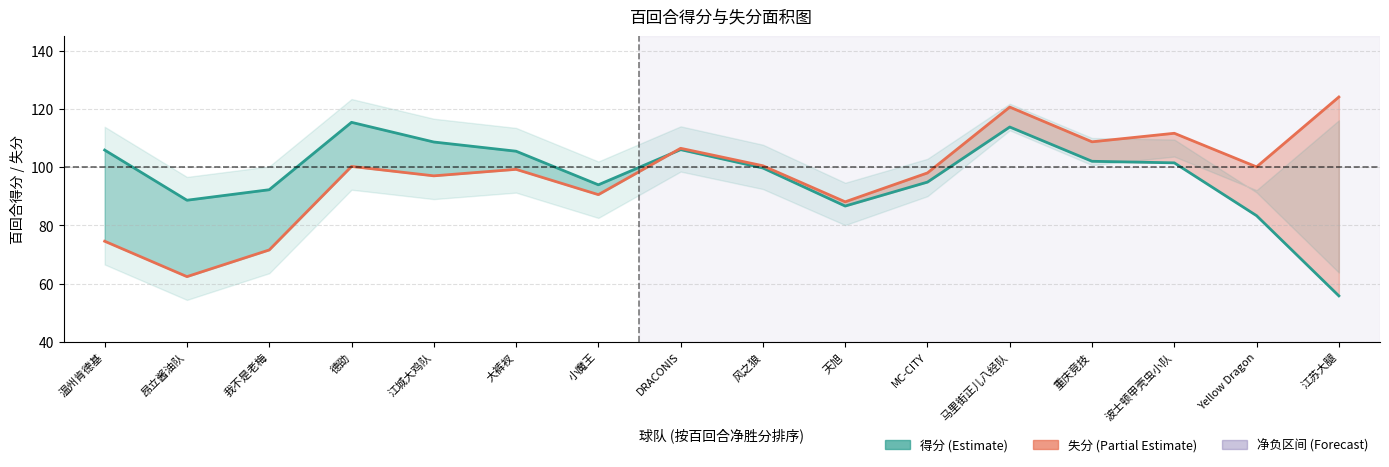

What is the value of the 得分 point at the 8th from the left?

106.0